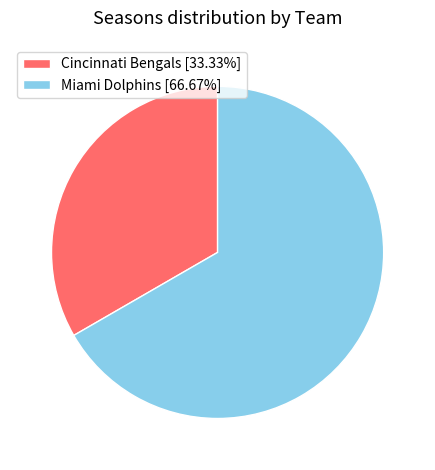

Which category has the biggest portion of the pie?

Miami Dolphins